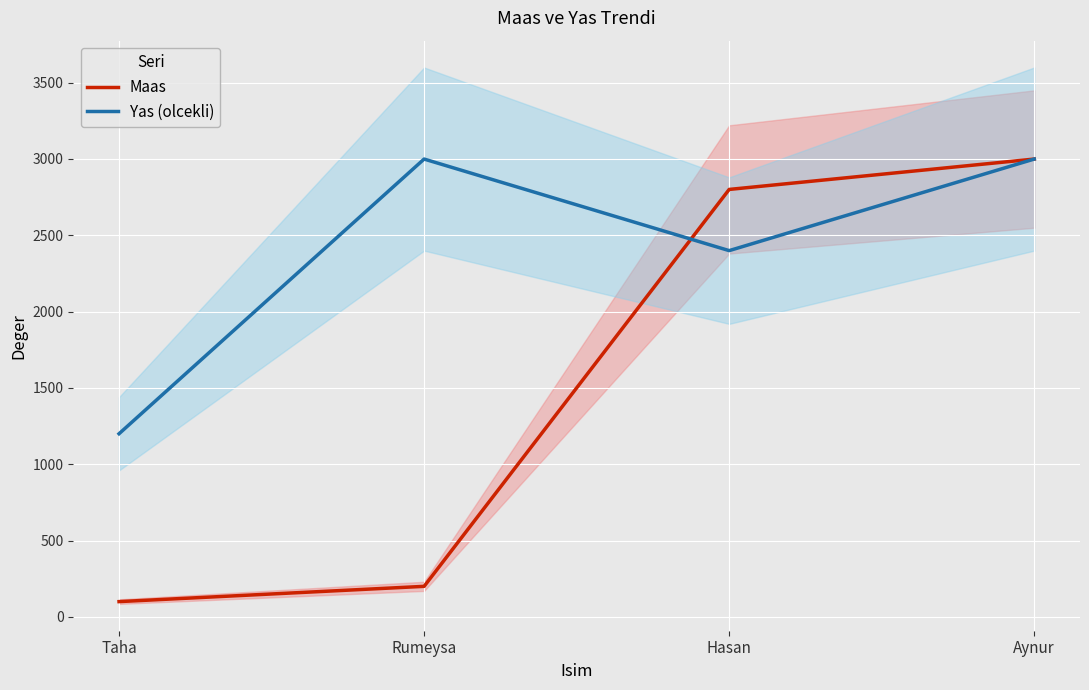

What is the highest value of the Maas series?

2999.0